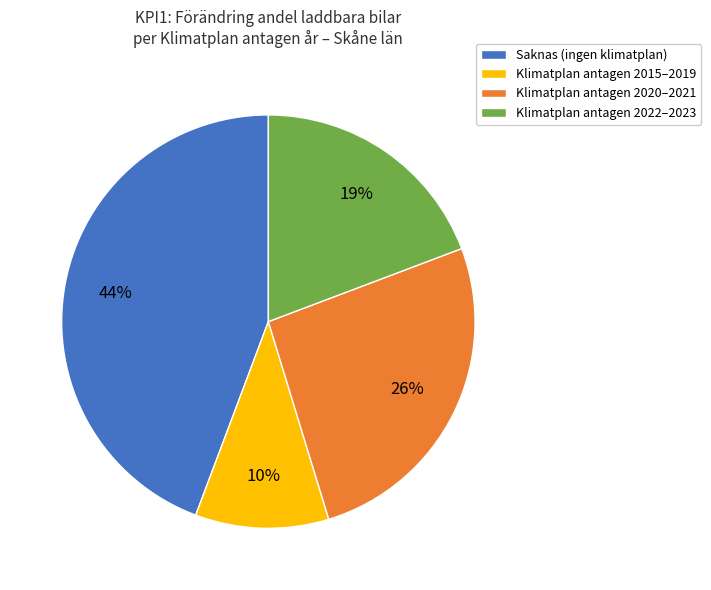

Is it true that Klimatplan antagen 2015–2019 is 1% of the pie?

False